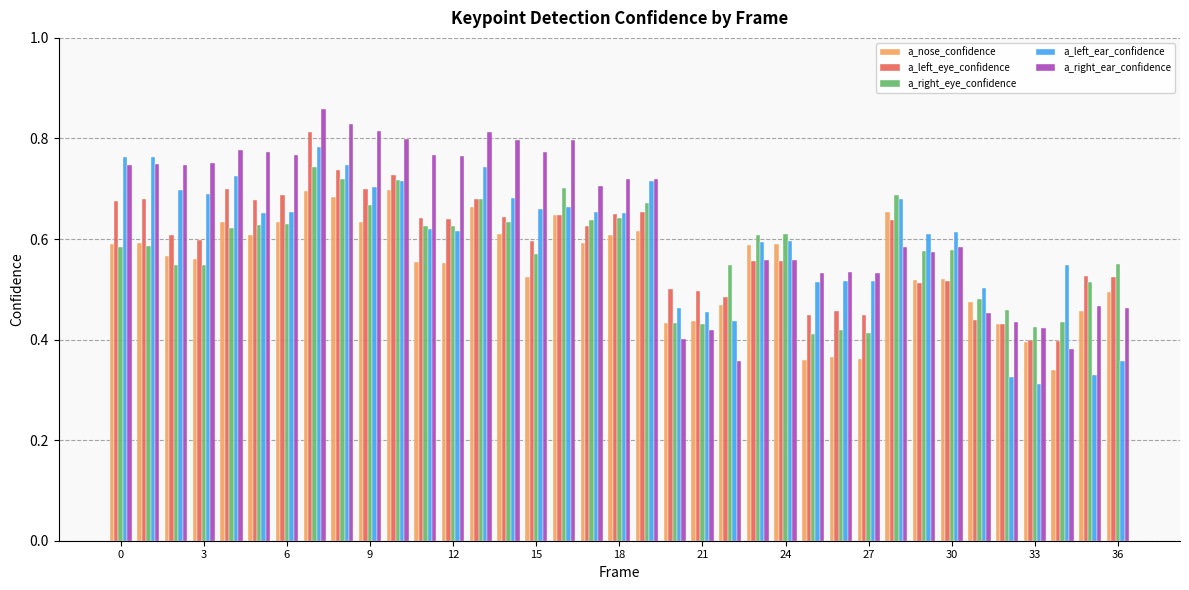

Which series has the largest total across all categories?

a_right_ear_confidence